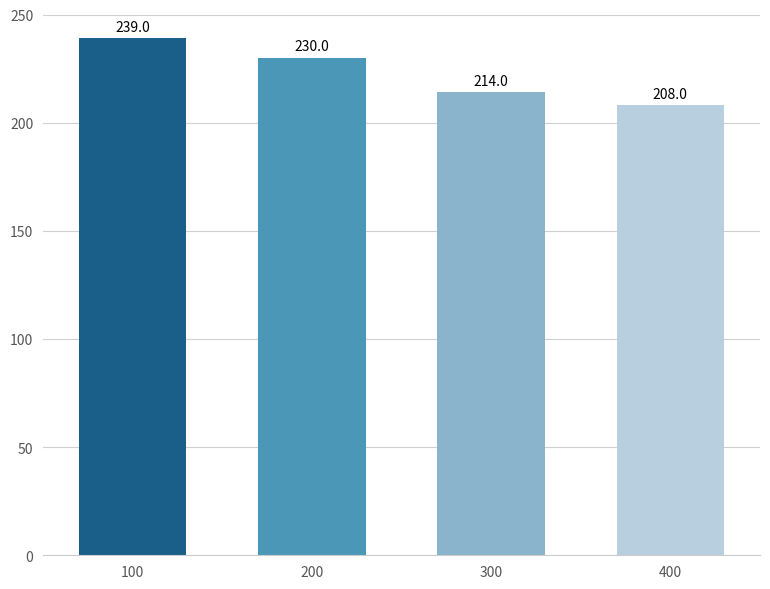

What is the average value?

223